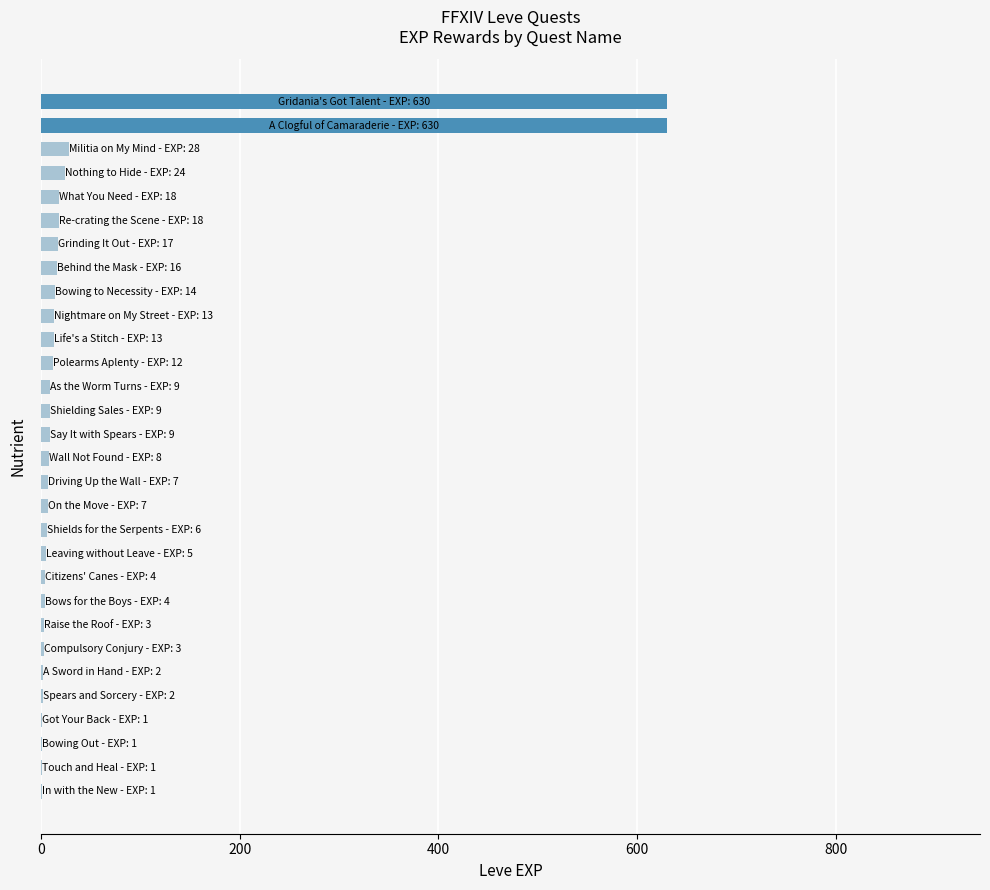

What is the greatest value displayed?

630